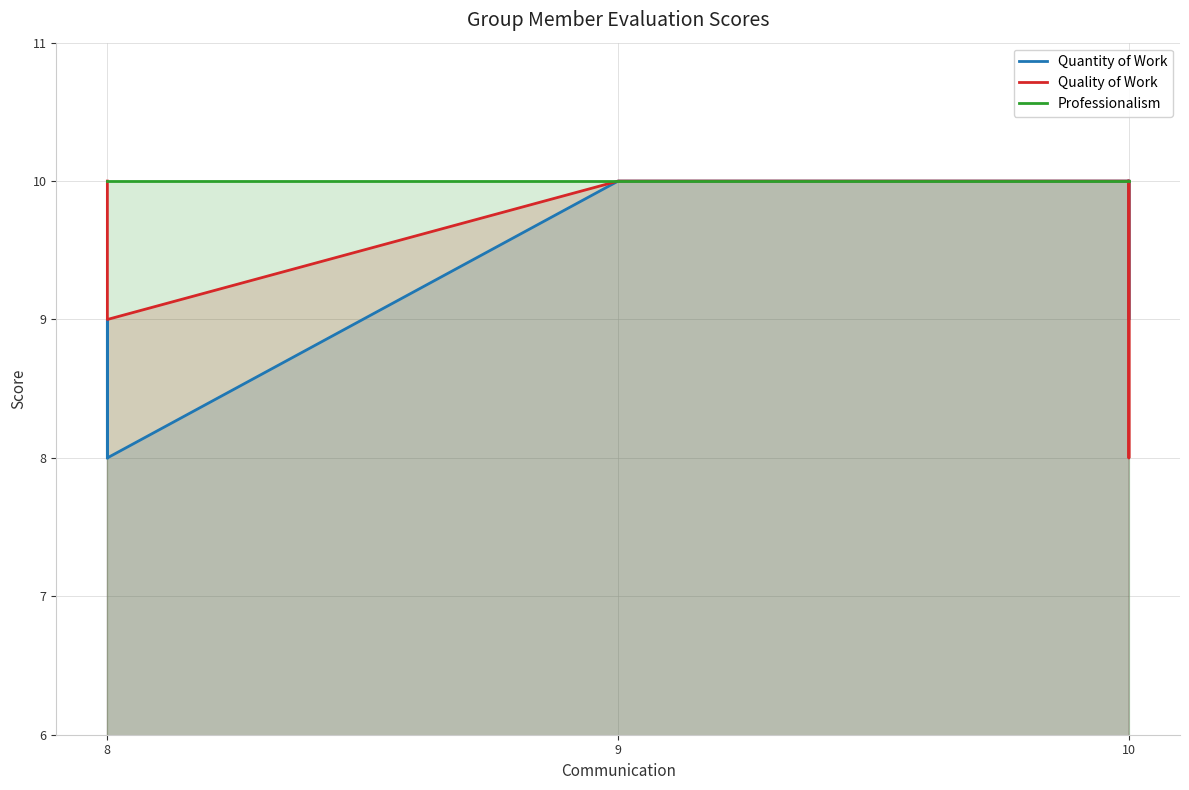

True or false: Quantity of Work and Professionalism intersect in this chart.

False